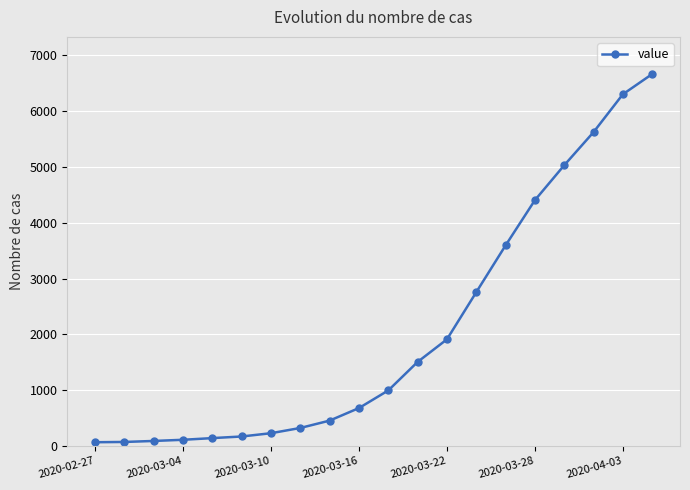

What is the maximum value shown in the chart?

6666